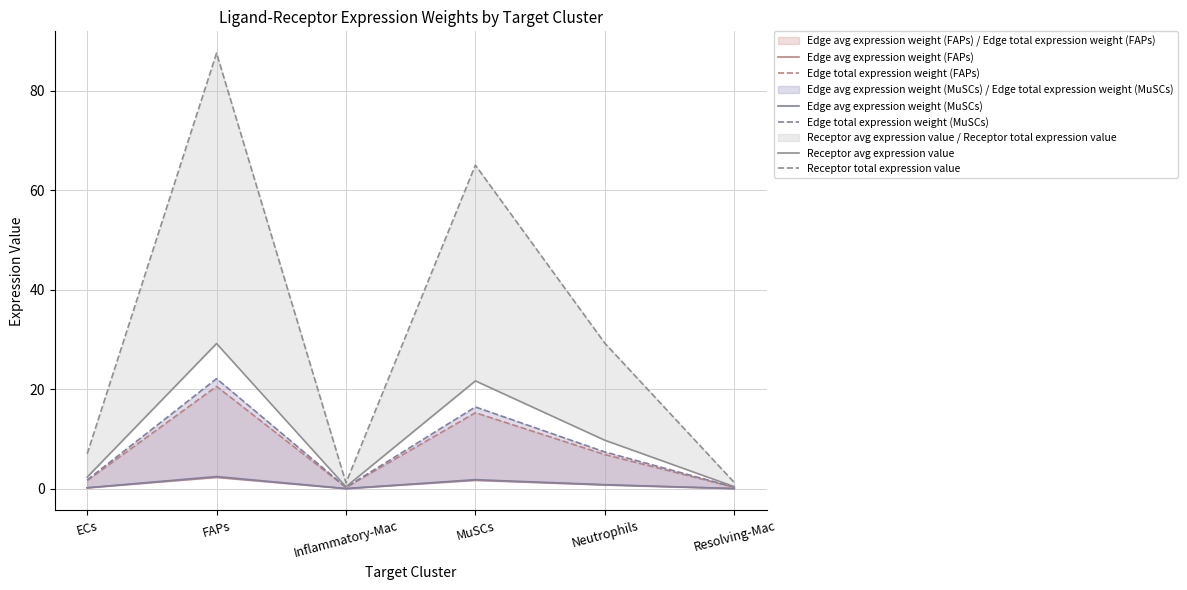

List the series in order of their peak value, highest first.

Receptor total expression value, Receptor avg expression value, Edge total expression weight (MuSCs), Edge total expression weight (FAPs), Edge avg expression weight (MuSCs), Edge avg expression weight (FAPs)